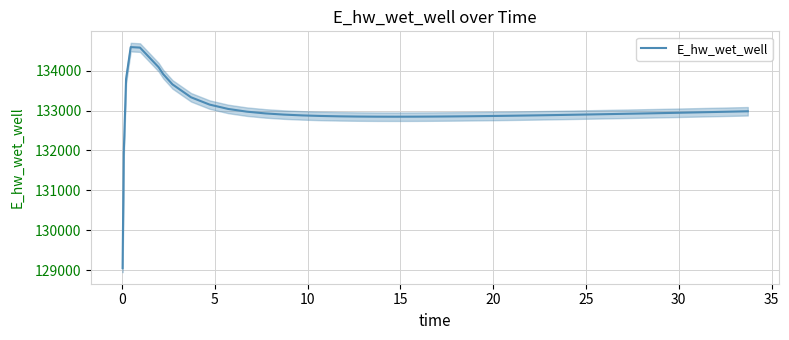

How many lines are shown in the chart?

1